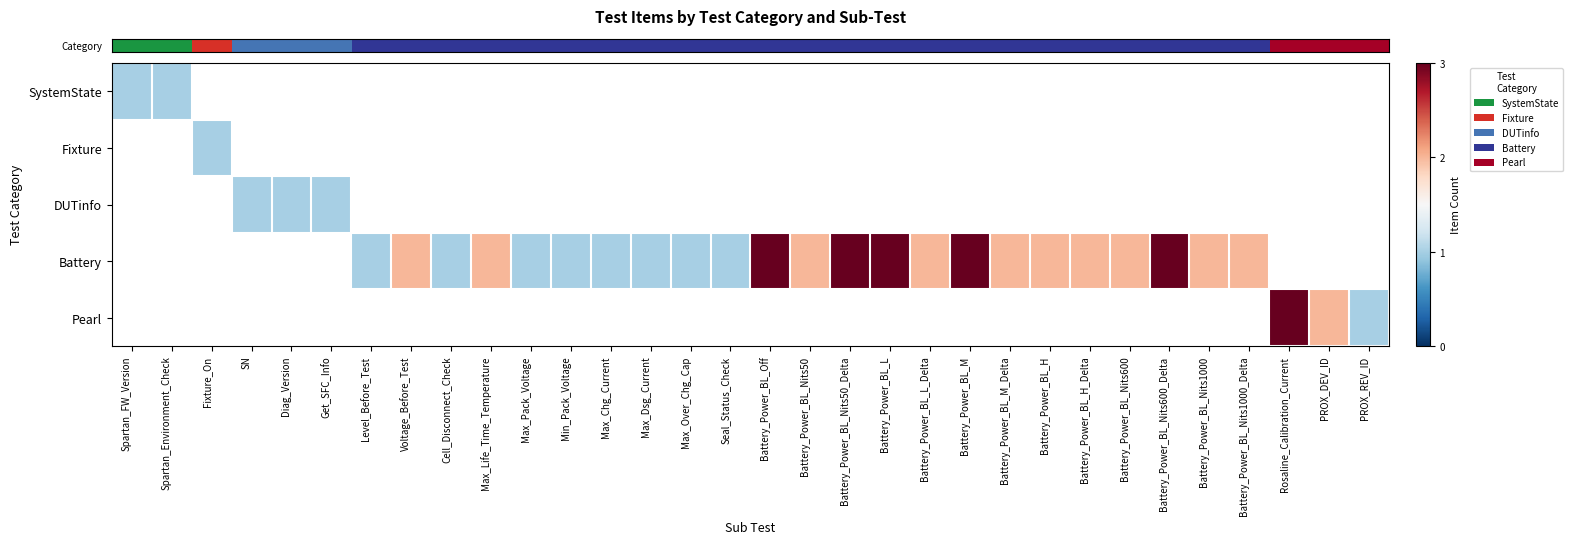

Between Spartan_FW_Version and Fixture_On, which is larger?

Fixture_On